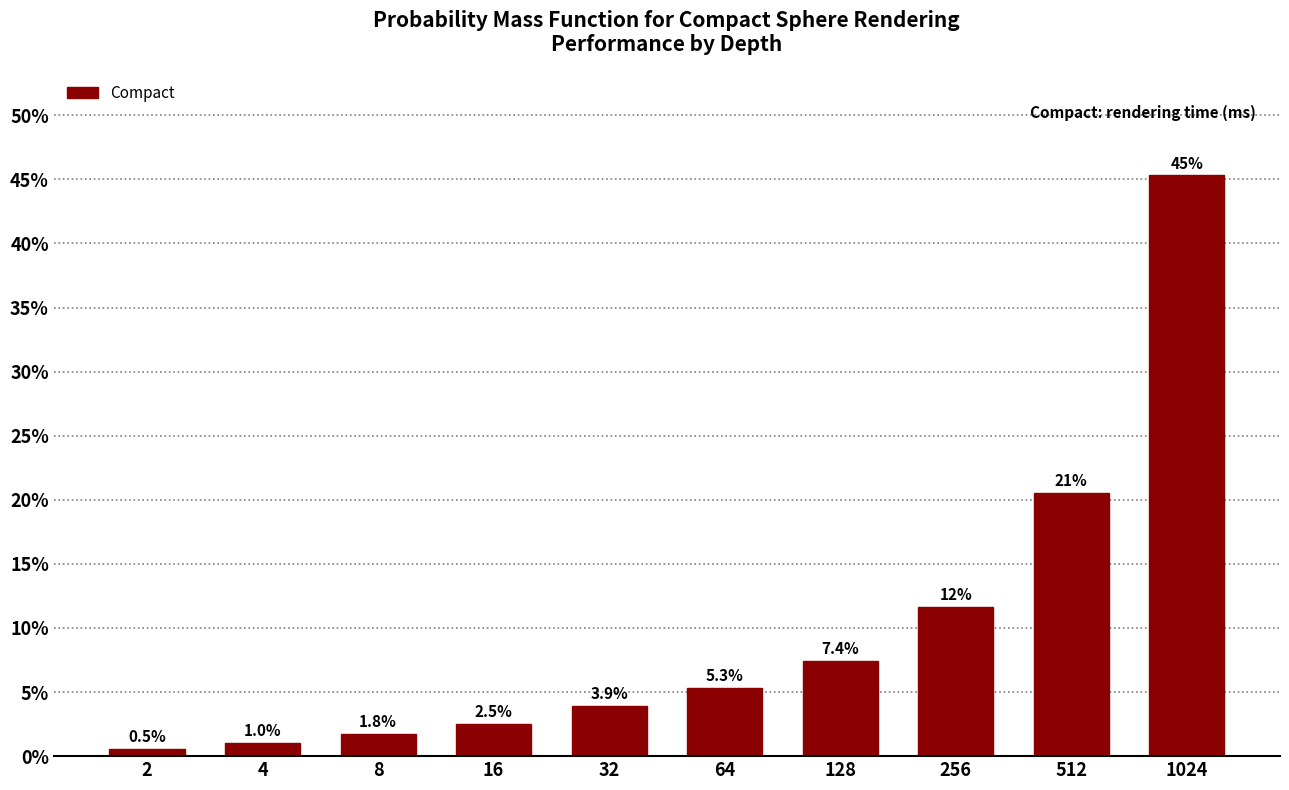

Reading left to right, transcribe all the data shown in this chart.

0.5	1.0	1.8	2.5	3.9	5.3	7.4	11.7	20.5	45.3